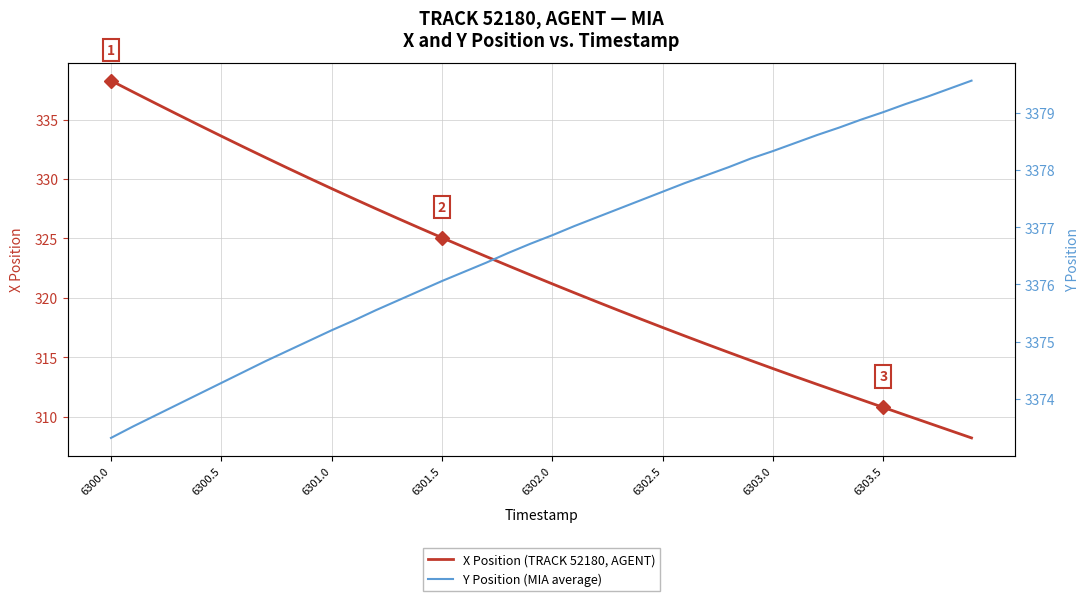

Where does the X Position (TRACK 52180, AGENT) series first go above 321?

6300.0